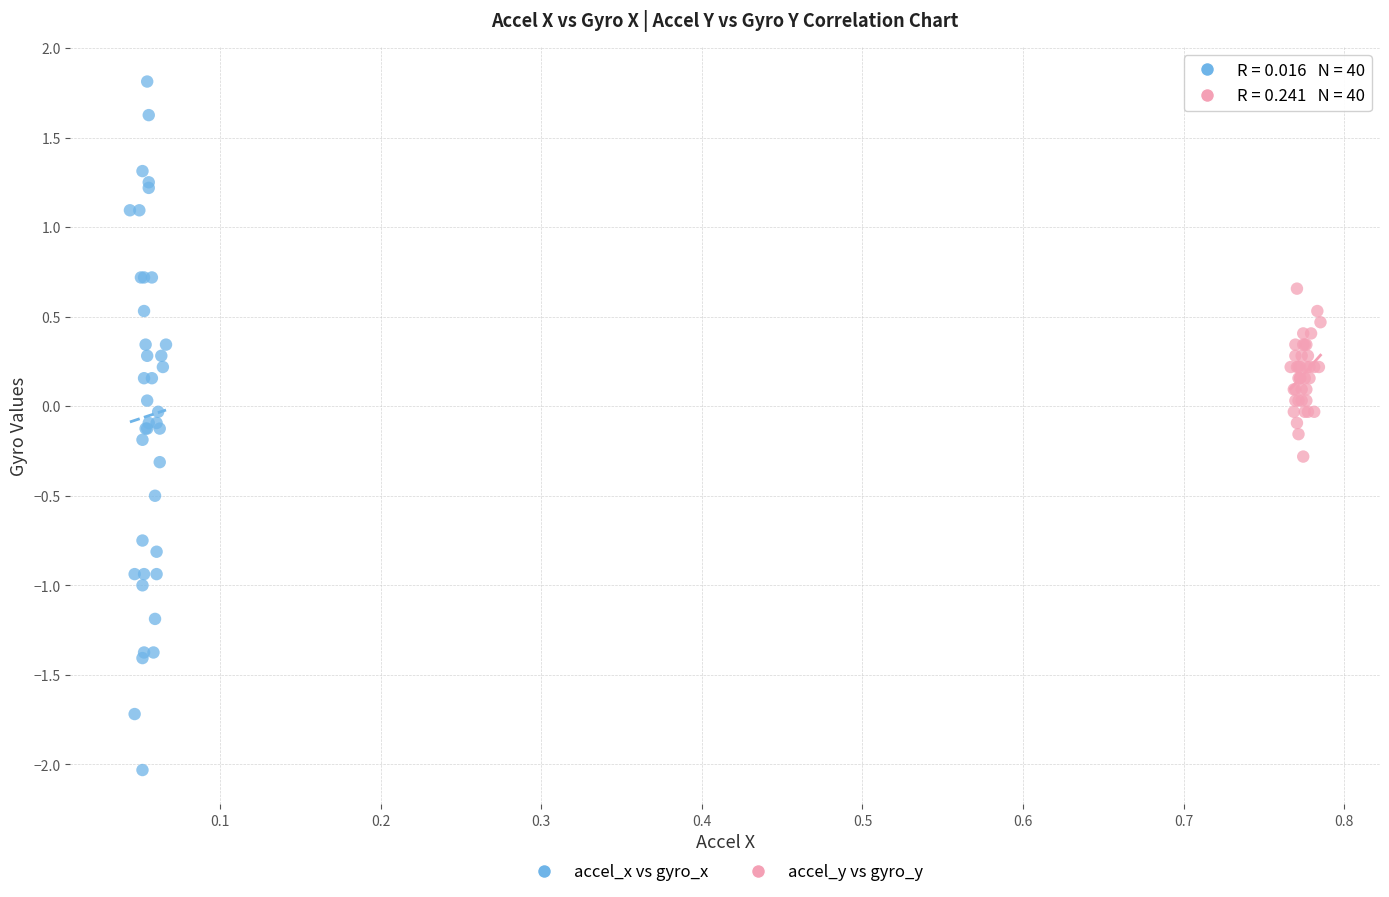

Which series reaches the maximum Y coordinate?

accel_x vs gyro_x